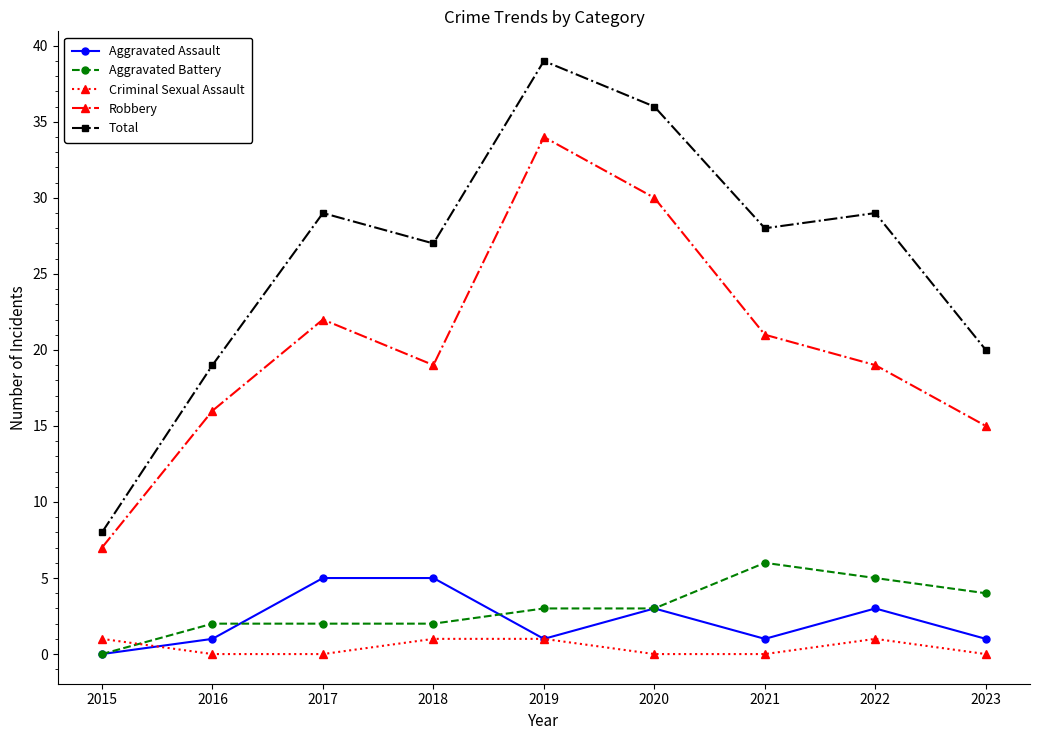

At how many categories does at least one series exceed 11?

8